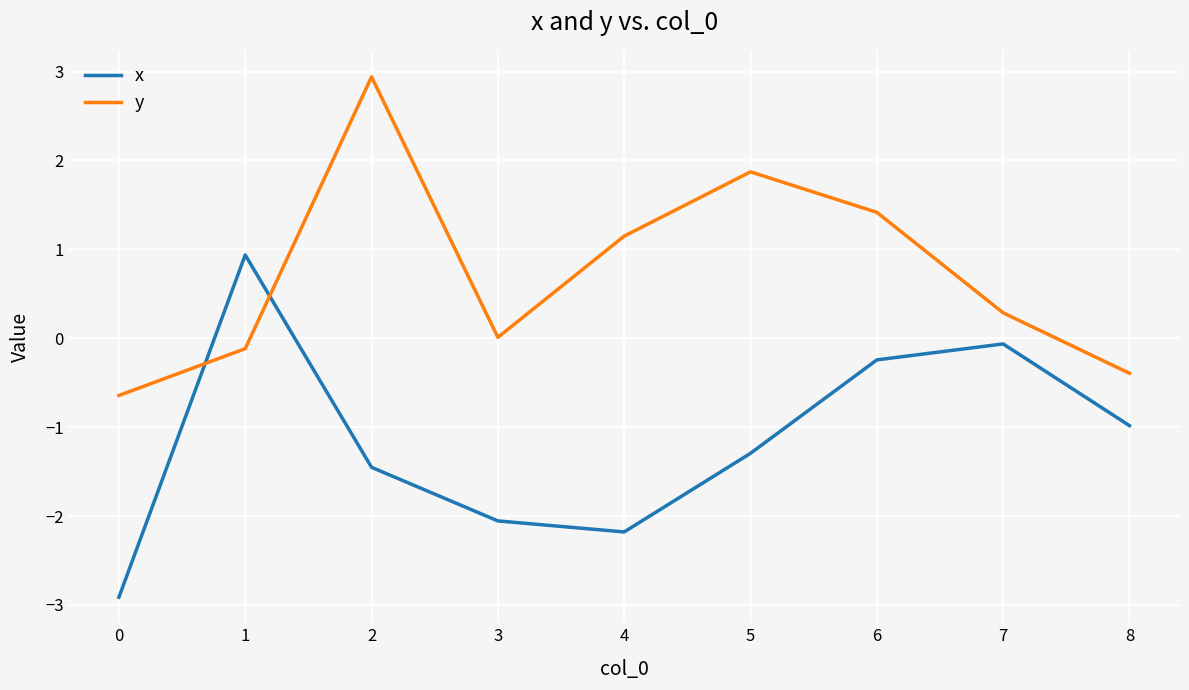

How many distinct data groups are displayed?

2